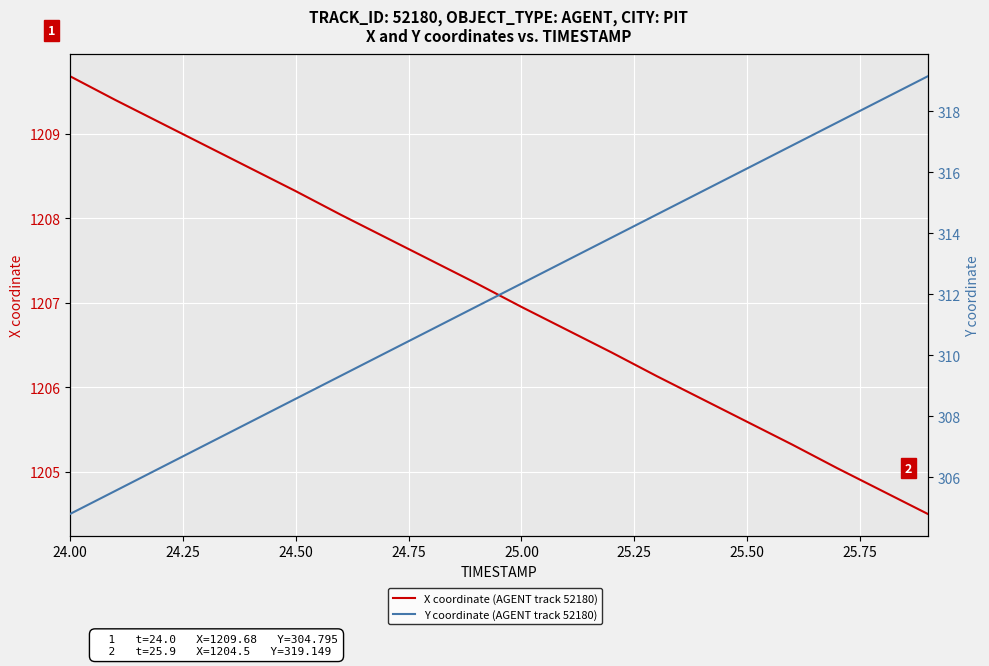

List the series in order of their peak value, highest first.

X coordinate (AGENT track 52180), Y coordinate (AGENT track 52180)